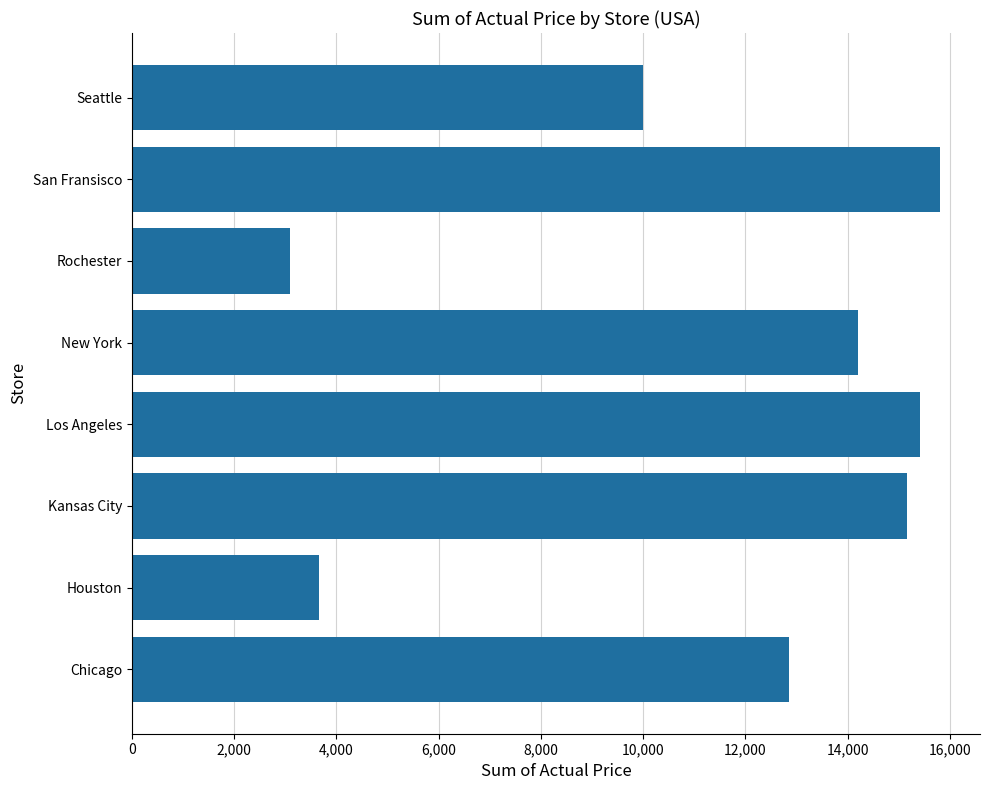

How many series are shown in this chart?

1